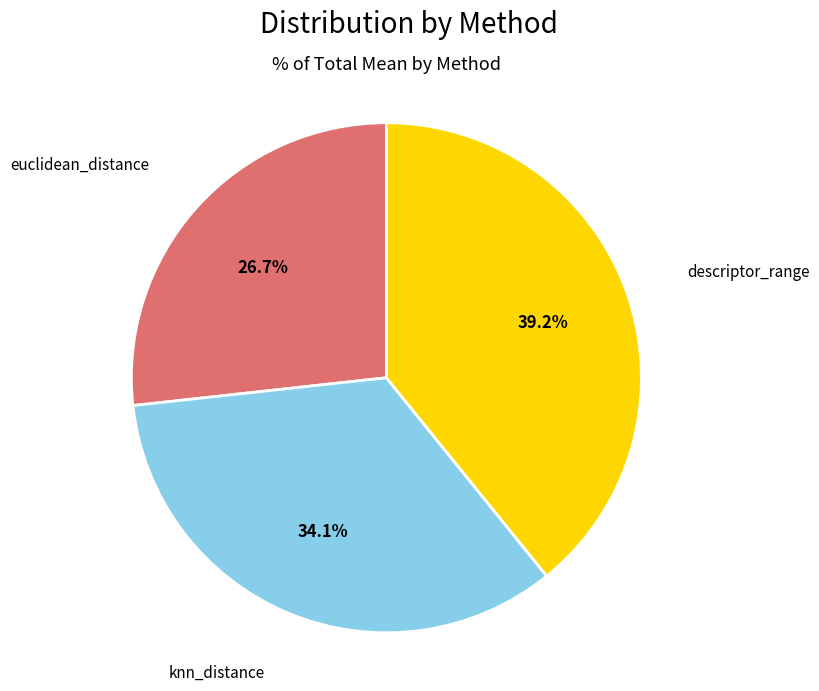

To the nearest percent, what is the difference between the descriptor_range and euclidean_distance slice percentages?

12%